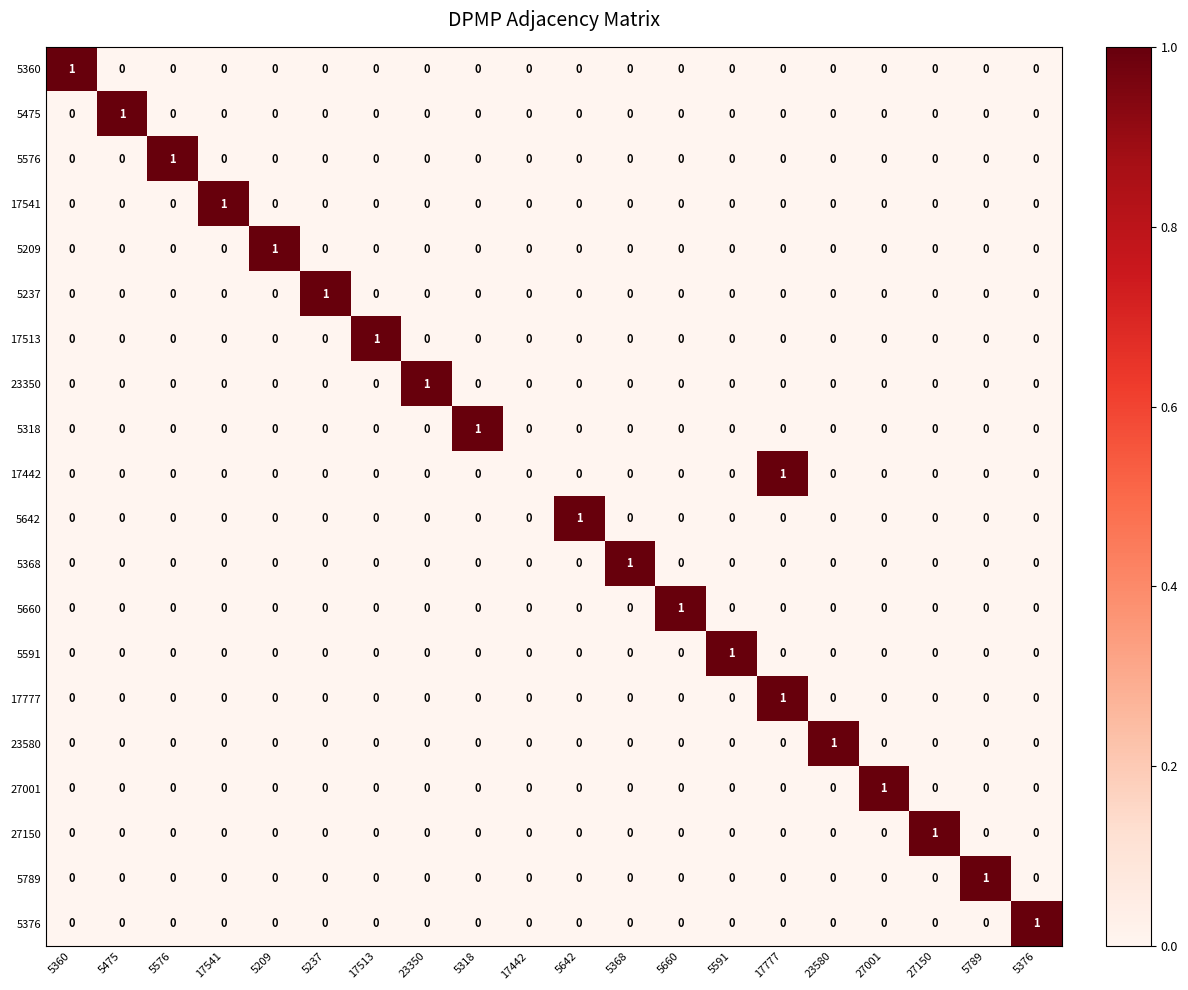

How many data points does each series have?

20